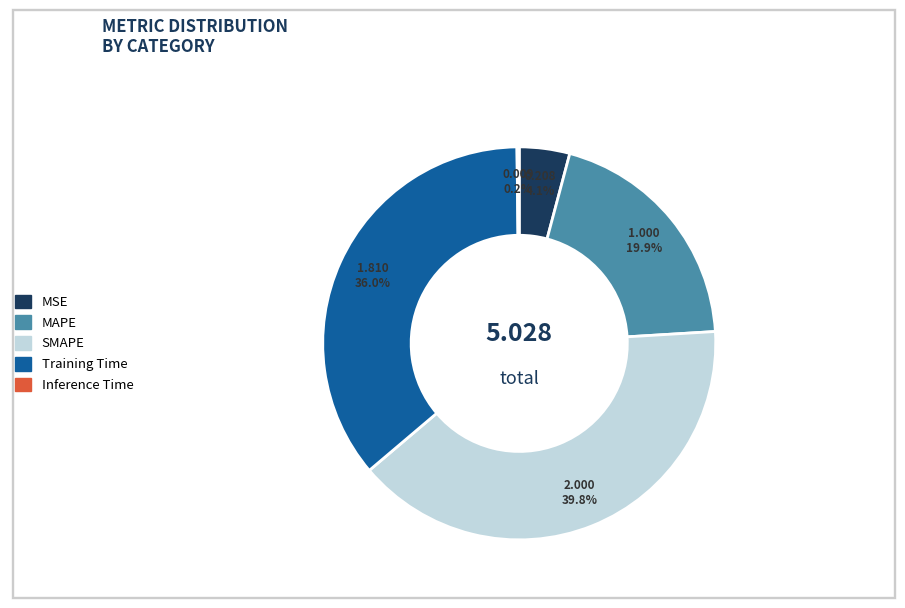

Combined, do MAPE and Training Time account for over 50%?

Yes